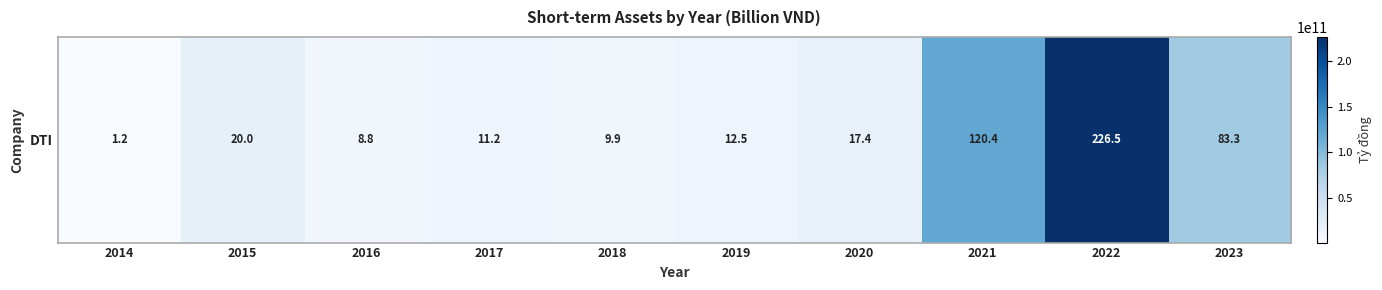

Count the number of categories in the chart.

10